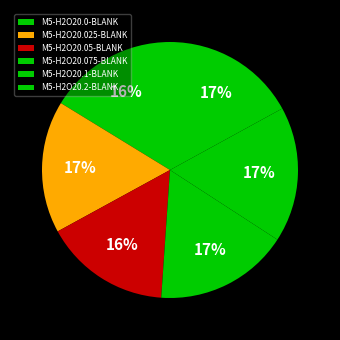

Is it true that M5-H2O20.1-BLANK is 5% of the pie?

False